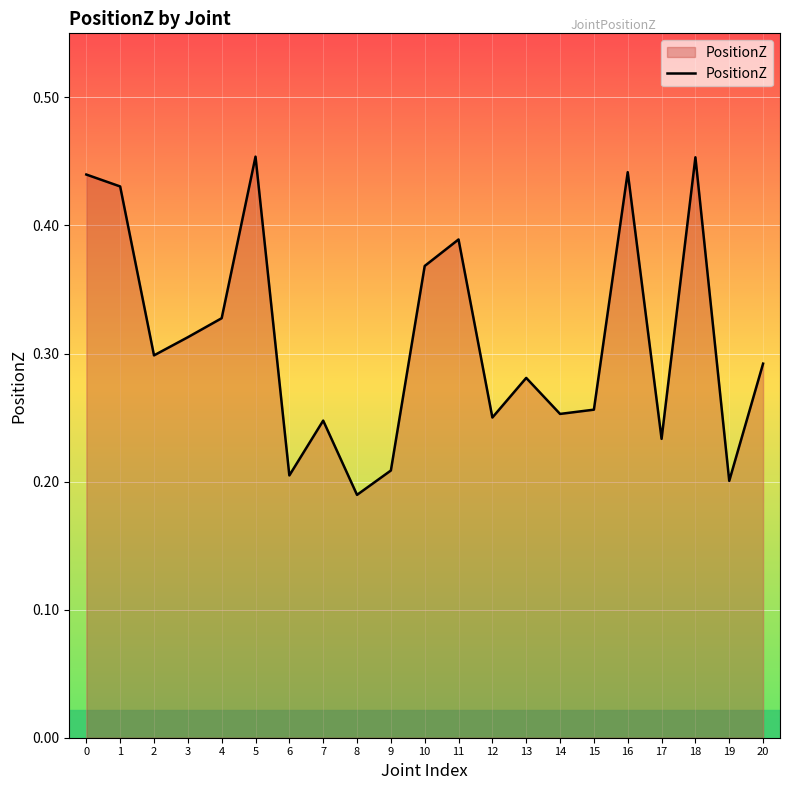

Which has a higher value, 11 or 4?

11